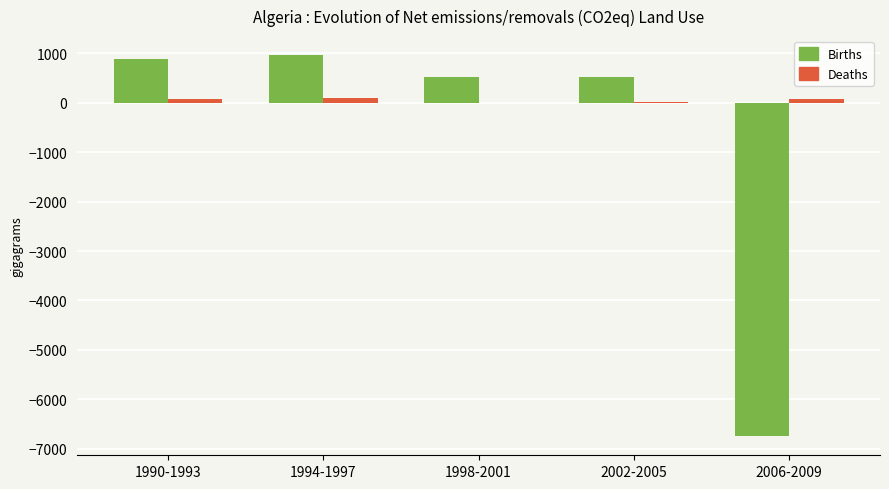

True or false: Births has a value of 880.0 at 1990-1993.

True